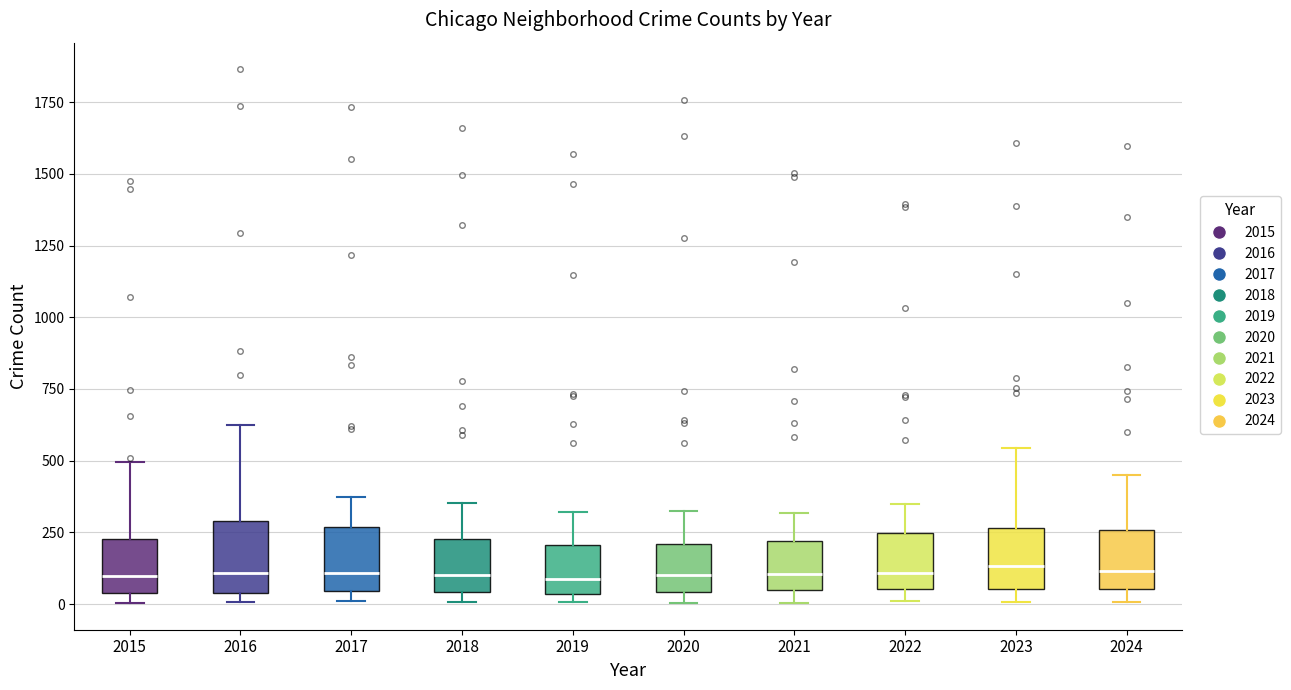

Where does the median line of the box at x = 2021 sit on the y-axis? The values are not printed on the chart, so give them approximately, as read against the axis.

100